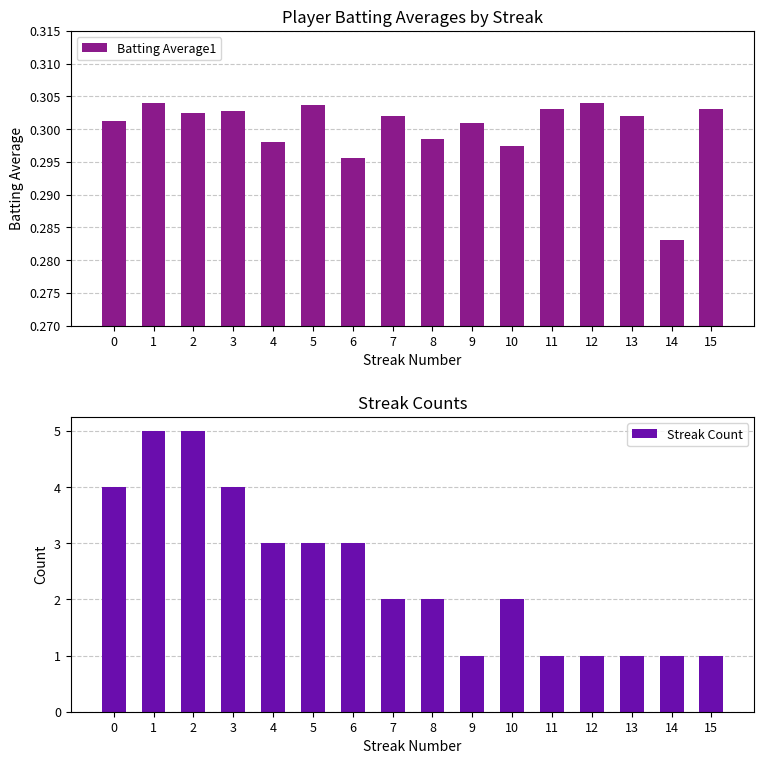

Count the Streak Count values in the range 1 to 4.

14